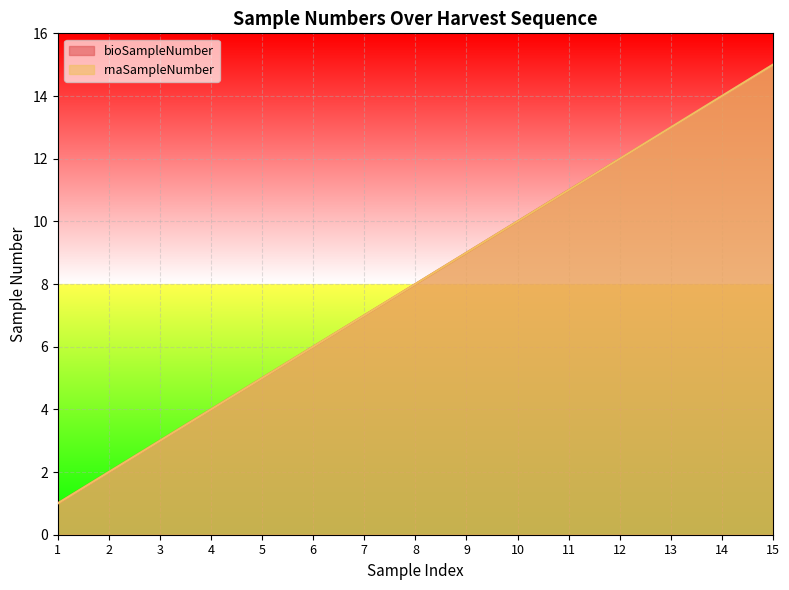

True or false: rnaSampleNumber and bioSampleNumber cross at least once.

False